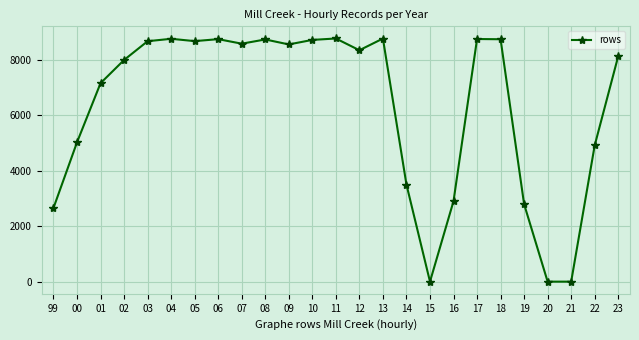

Which has a higher value, 00 or 01?

01